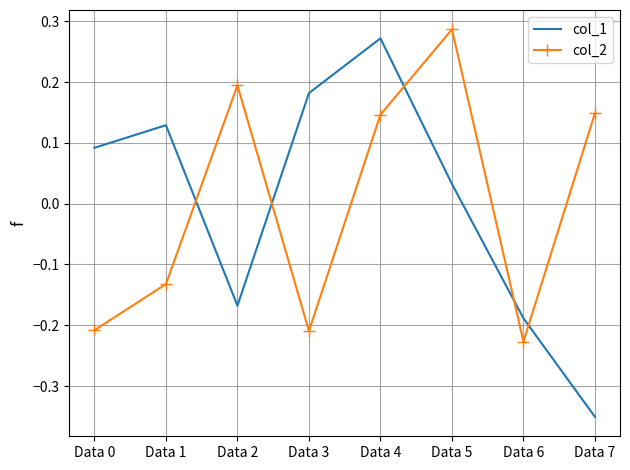

At which category does col_2 reach its first local peak?

Data 2